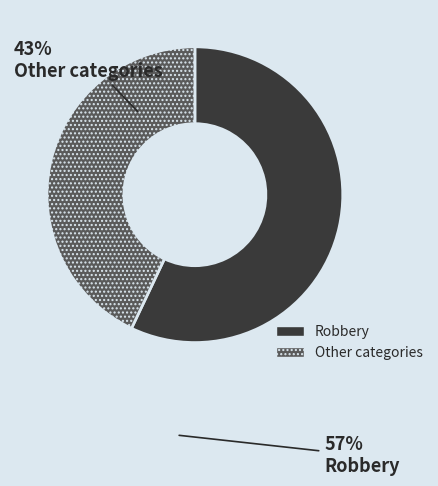

Is there a majority slice in this chart?

Yes